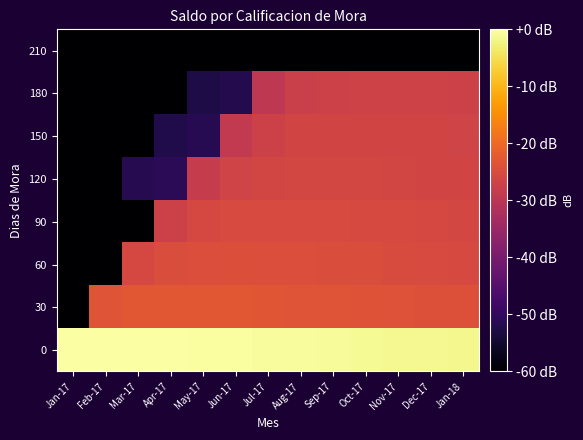

What is the minimum value shown in the chart?

-100.0